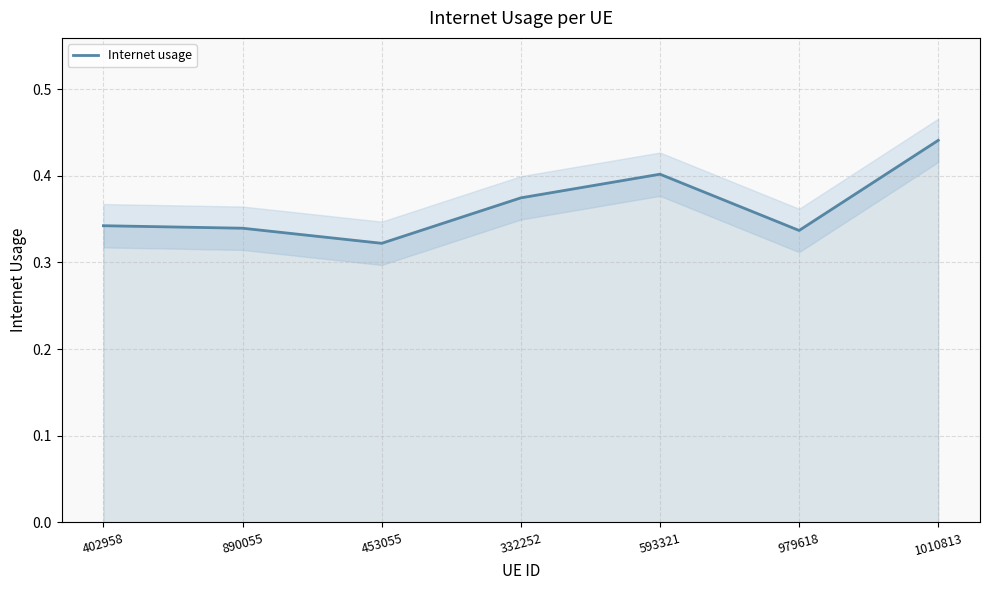

What is the difference between the values at 890055 and 1010813?

0.1